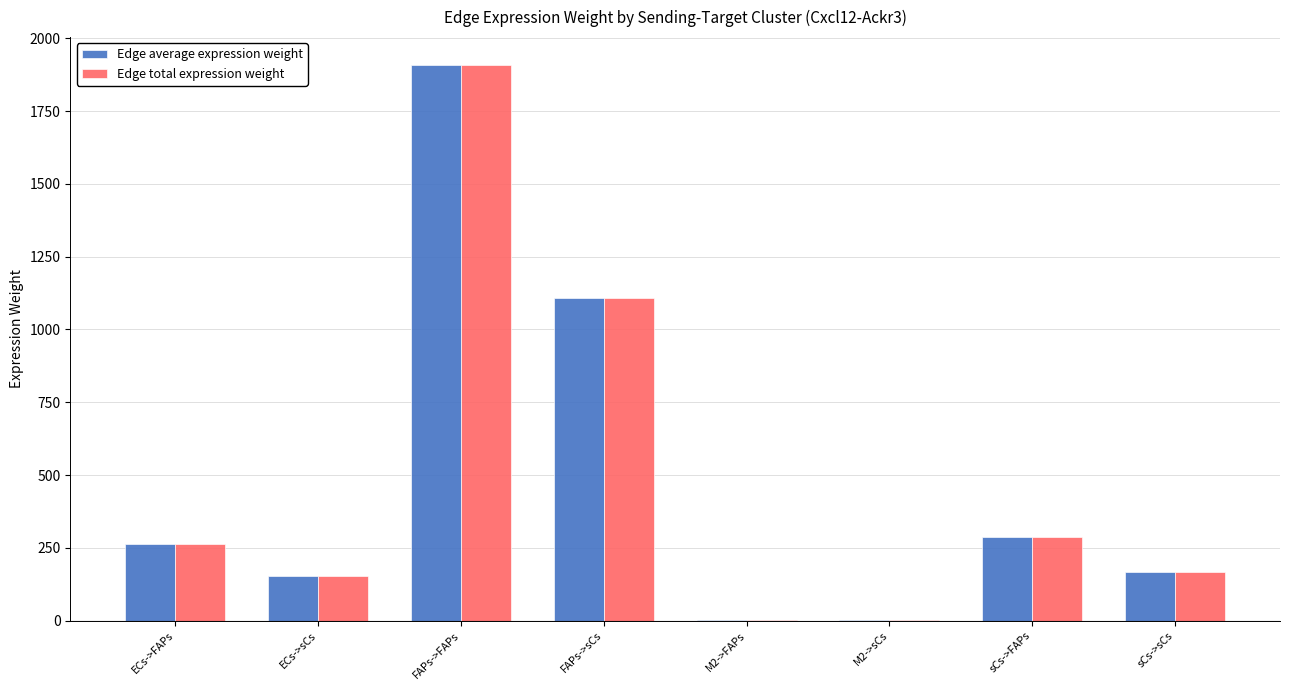

What is the total value across all series at sCs->FAPs?

577.3